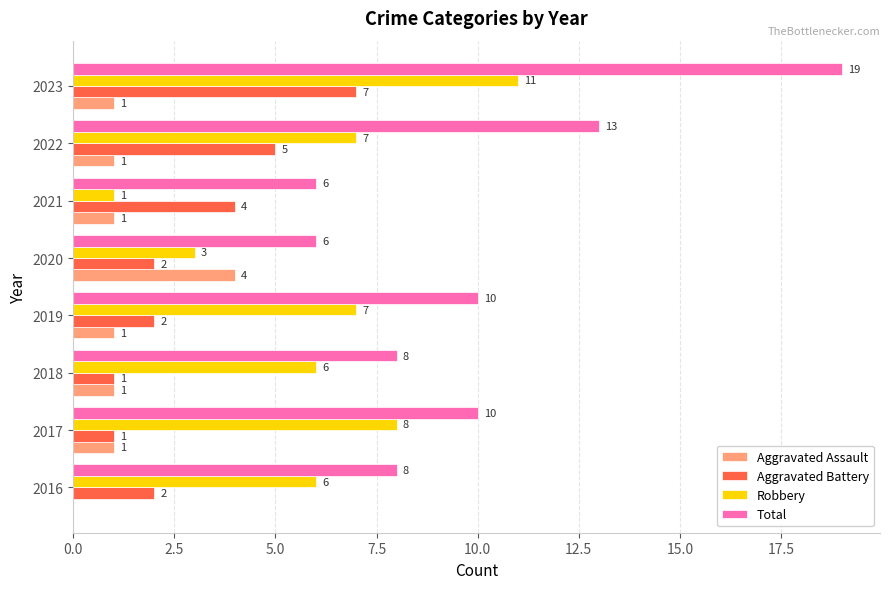

Where is Total nearest to the value 12?

2022